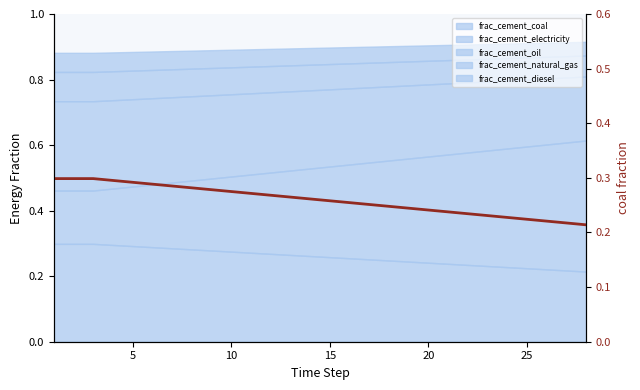

What is the sum of the values at 24 and 0?

0.5